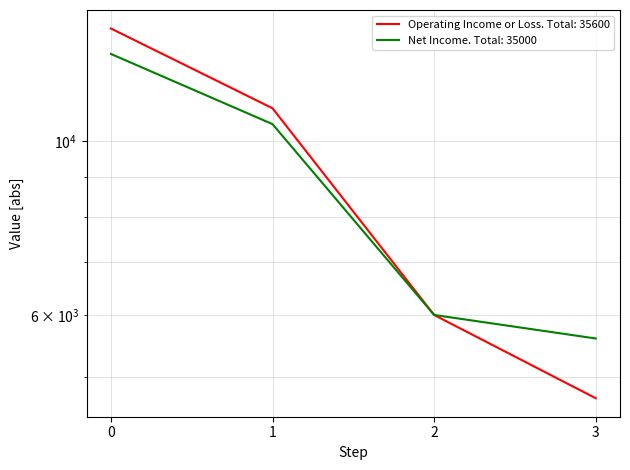

What is the difference between the second highest and minimum values in the Net Income series?

4900